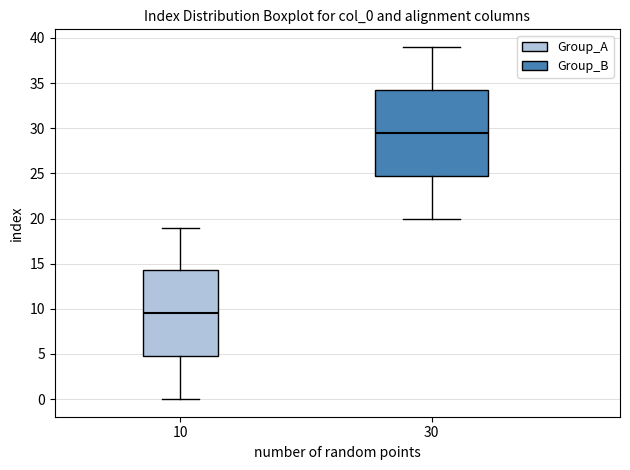

Reading left to right, read every box against the y-axis: the position of its median line, the range the box covers, and the ends of its whiskers. The values are not printed on the chart, so give them approximately, as read against the axis.

10: median 9.5, box 5.0 to 14.5, whiskers 0.0 to 19.0
30: median 29.5, box 25.0 to 34.5, whiskers 20.0 to 39.0